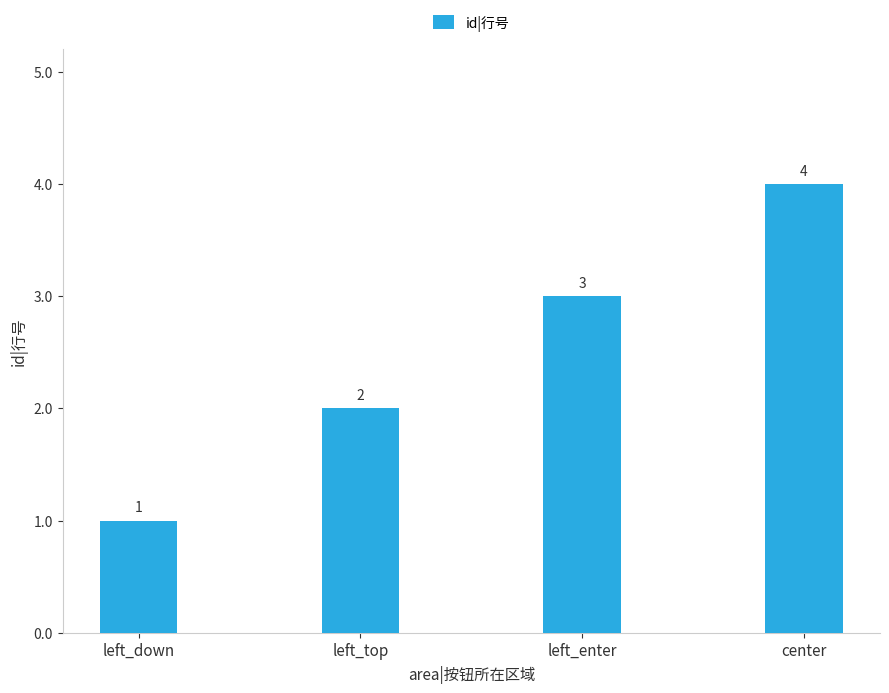

Which label corresponds to the smallest value in the chart?

left_down